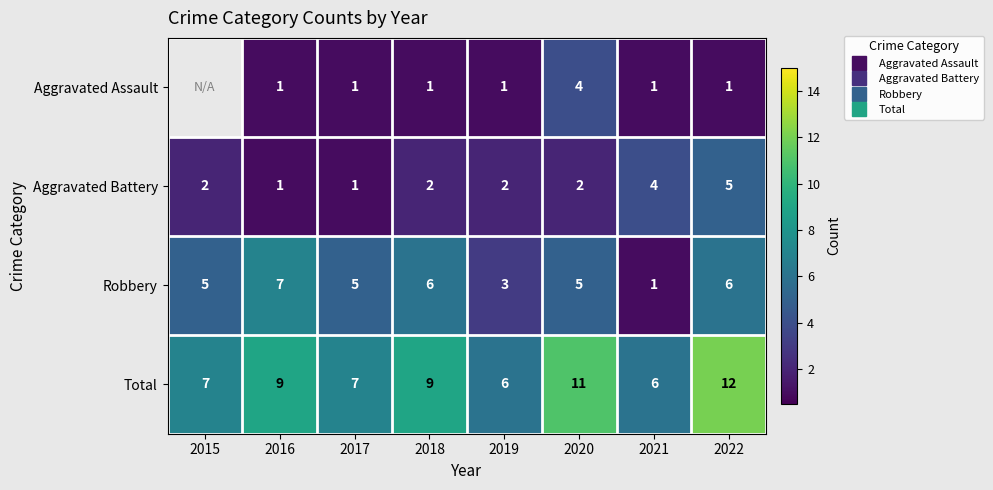

Where is Total nearest to the value 9?

2016